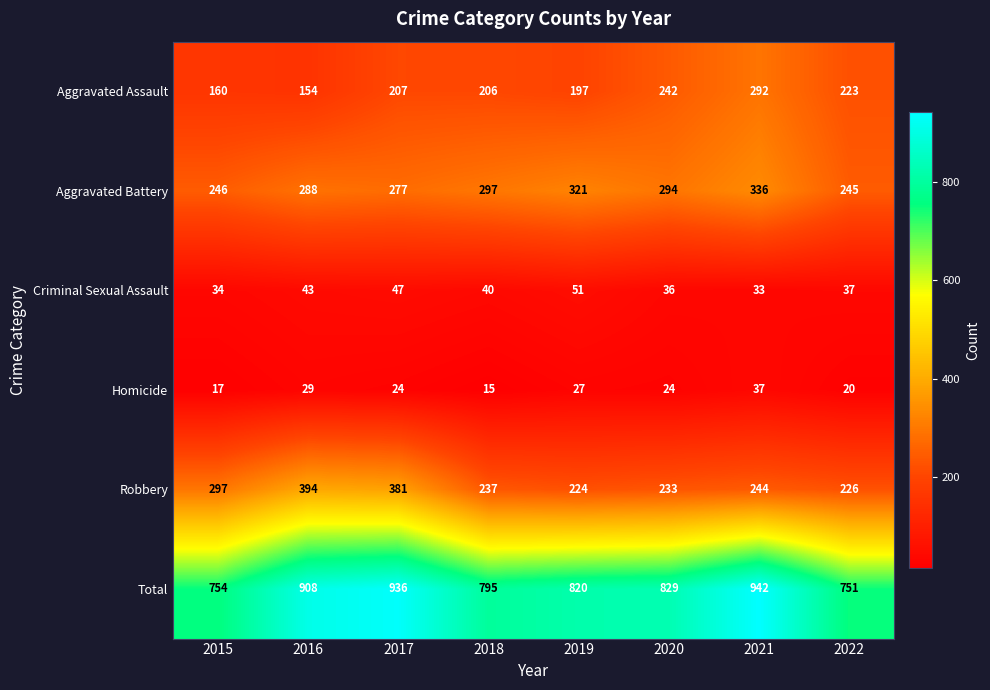

The value of Robbery at 2022 is 95. True or false?

False